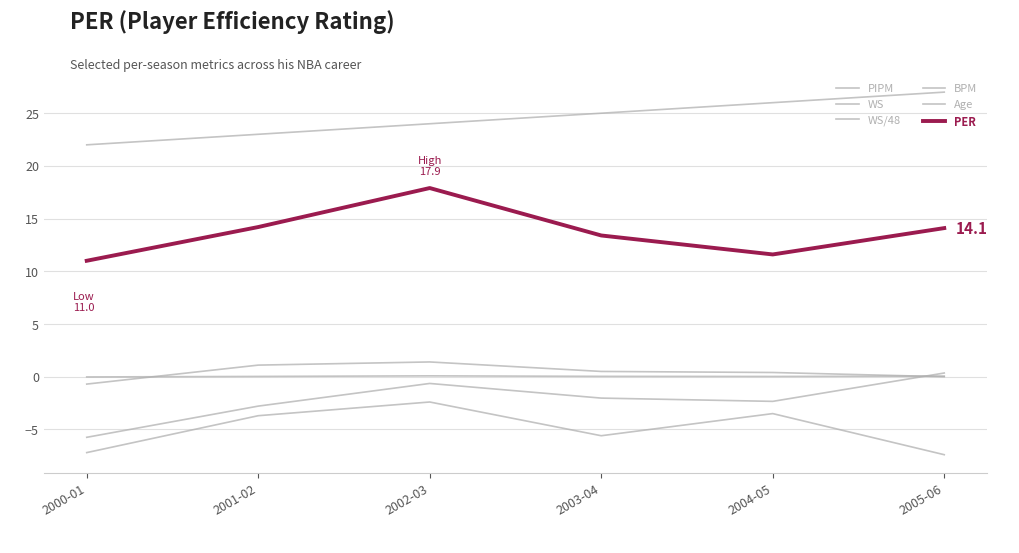

How many lines are shown in the chart?

6